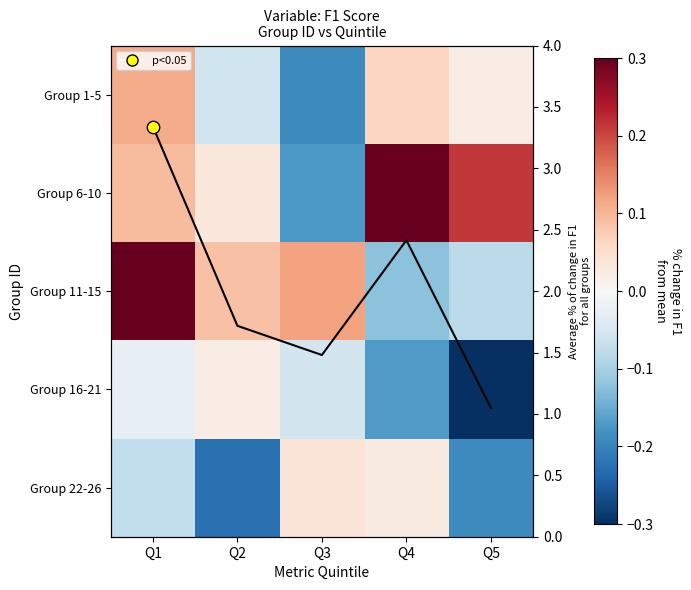

What is the minimum value shown in the chart?

-0.4